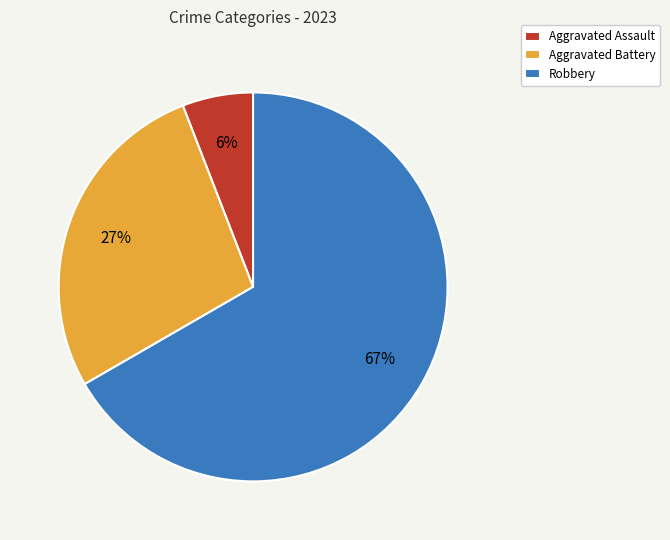

Does any single category account for the majority?

Yes